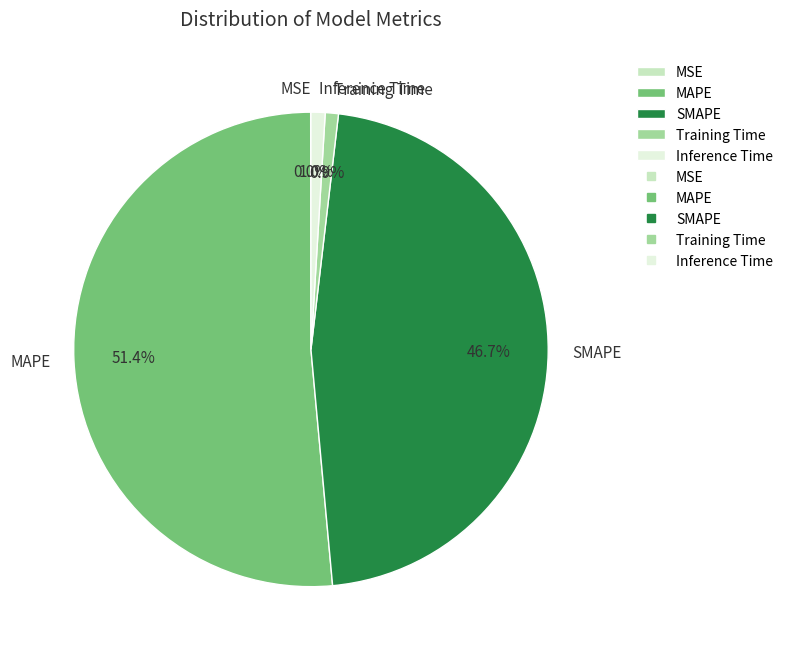

Does any single category account for the majority?

Yes